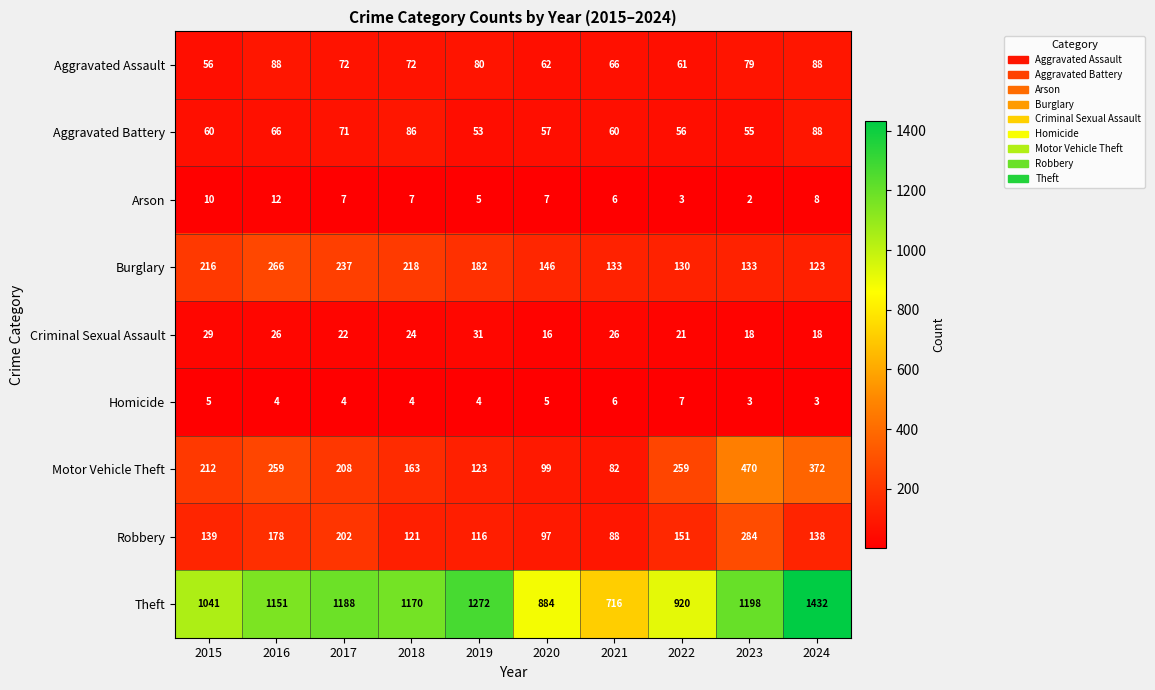

At which category does the chart reach its peak across all series?

2024